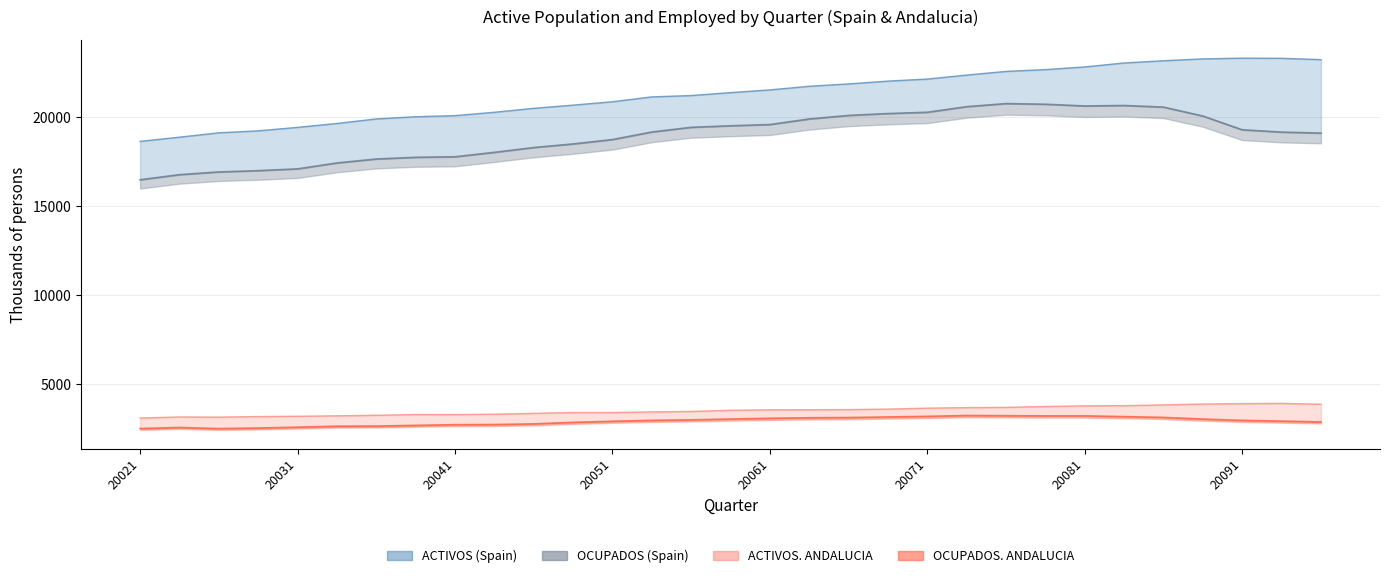

What is the sum of the ACTIVOS. ANDALUCIA values at 20074 and 20084?

7666.9